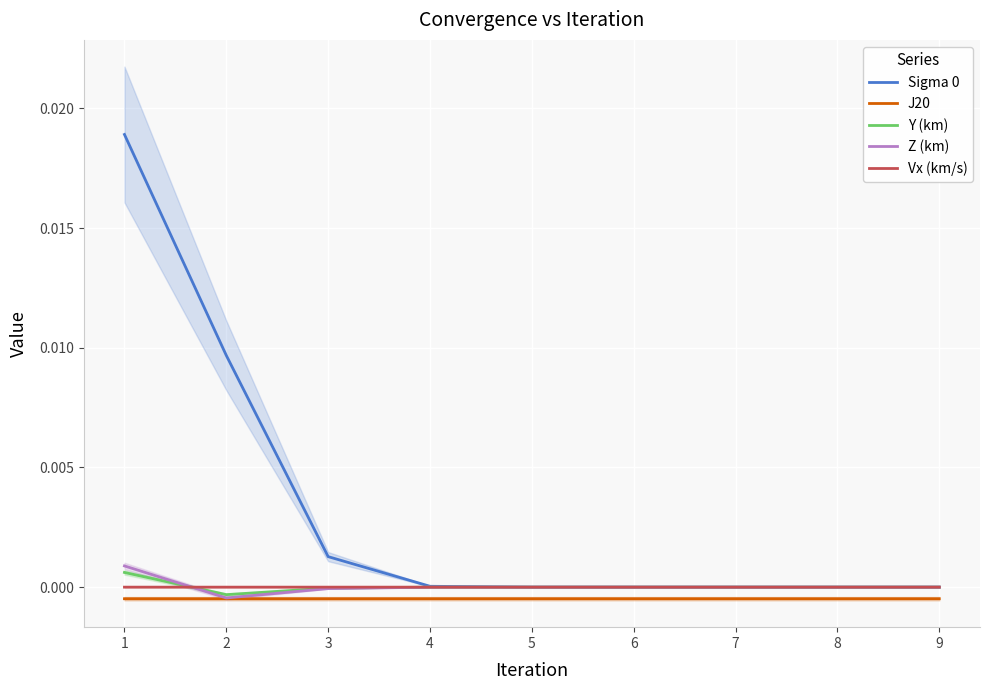

True or false: Y (km) has more than 1 interior local peaks.

False